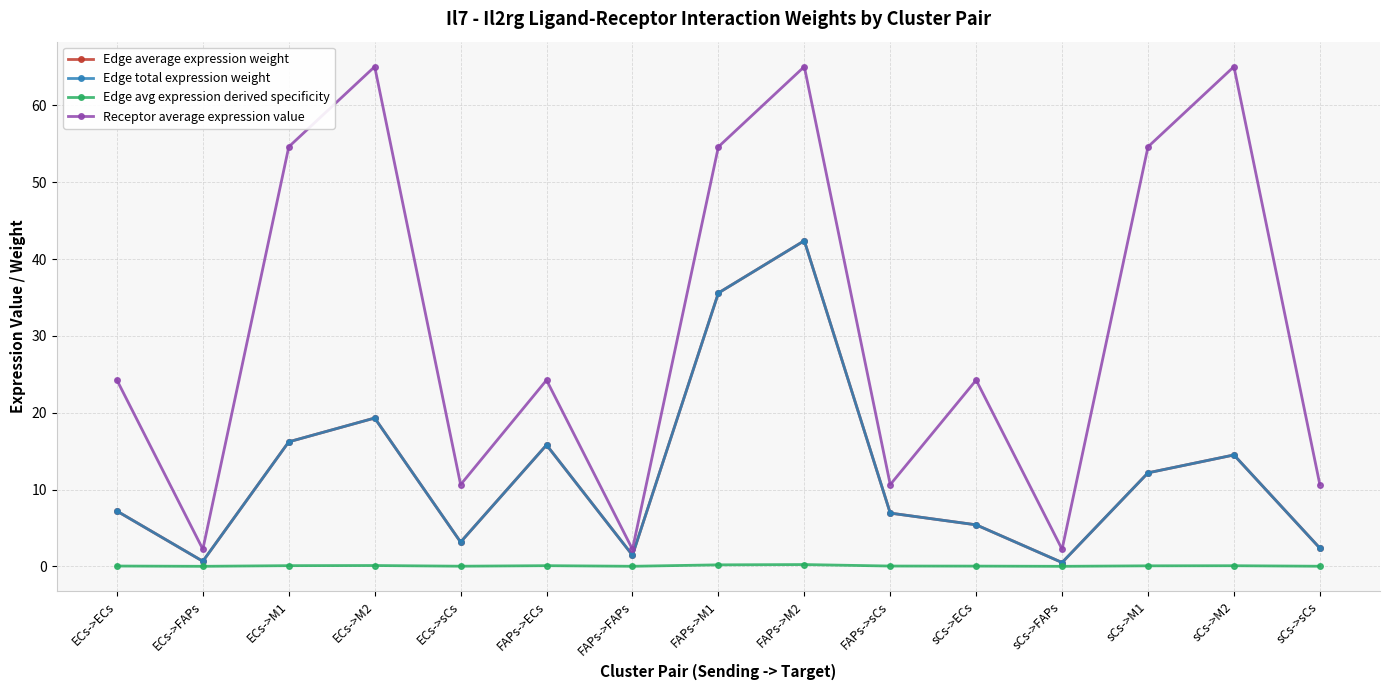

Rank the series at FAPs->FAPs from highest to lowest value.

Receptor average expression value, Edge average expression weight, Edge total expression weight, Edge avg expression derived specificity